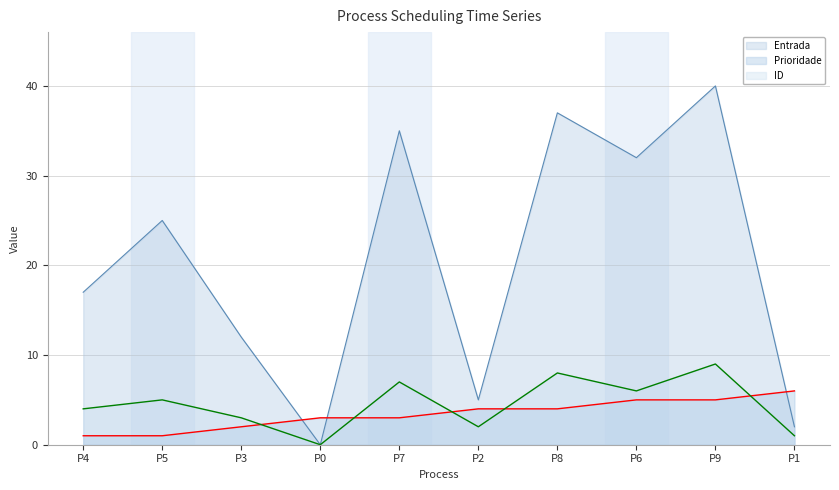

Which category has the highest value across all series?

P9